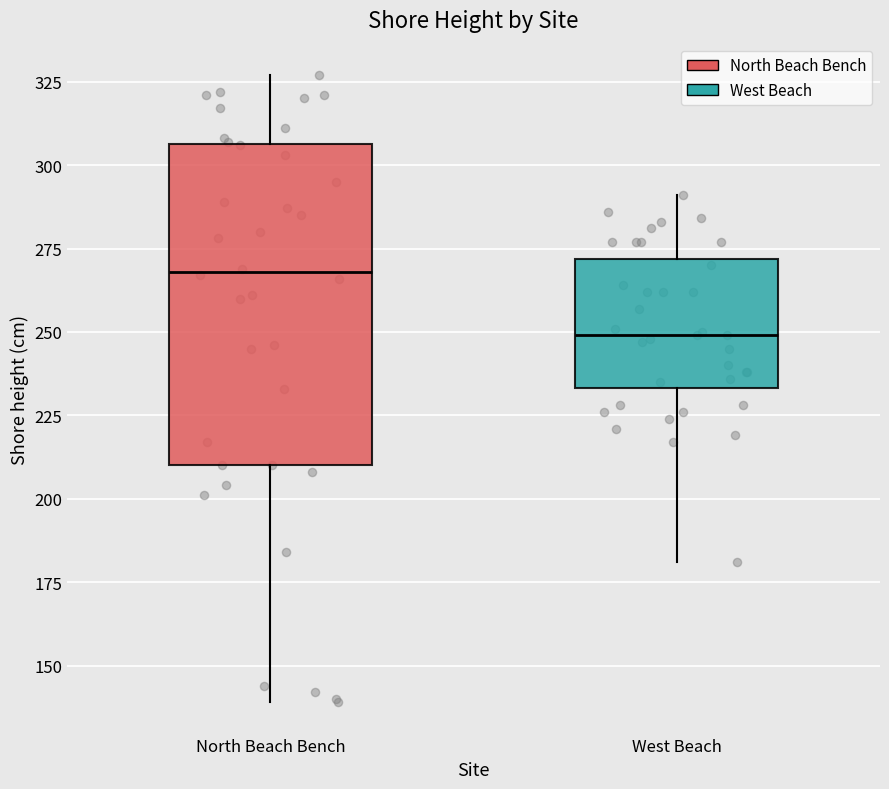

Comparing the boxes themselves (not the whiskers), which one is the tallest?

North Beach Bench